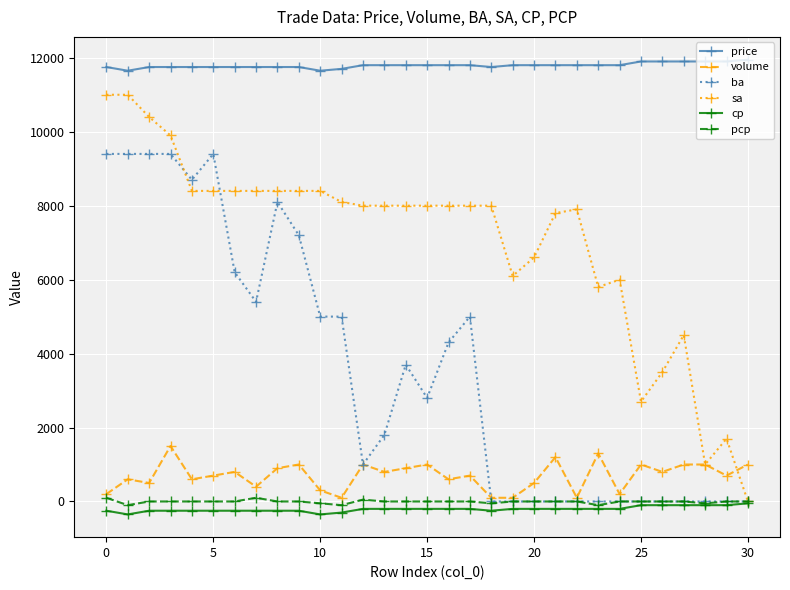

Which series has the largest total across all categories?

price